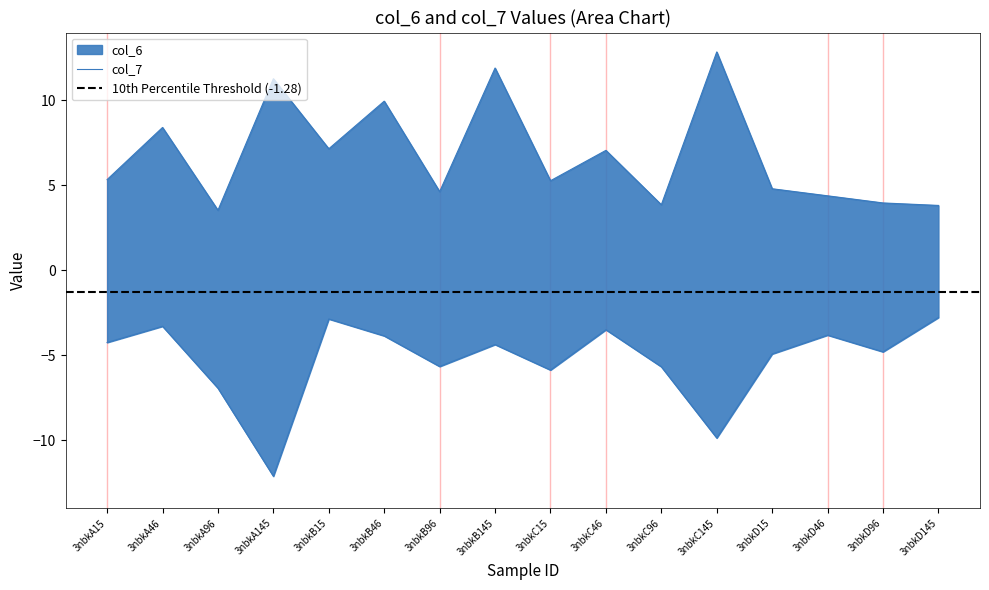

What is the sum of all col_7 values?

-84.6